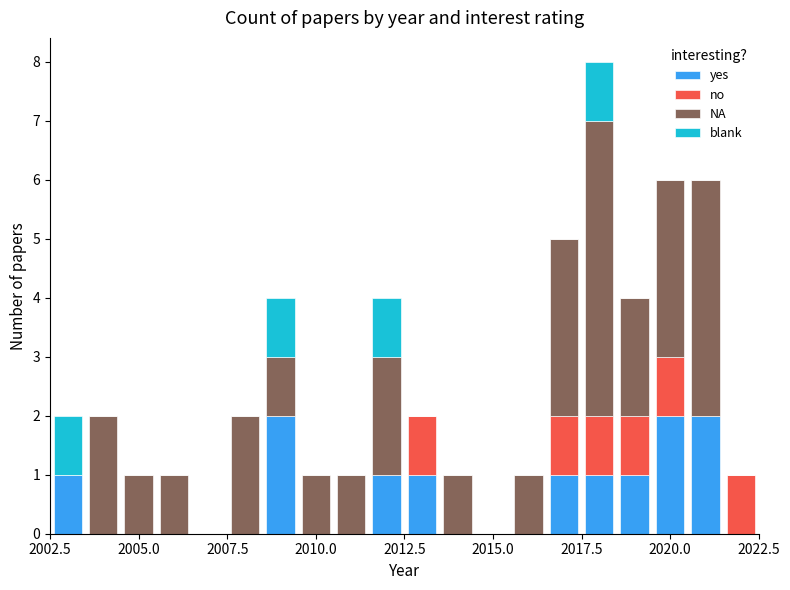

What are all the series names shown in the legend?

yes, no, NA, blank